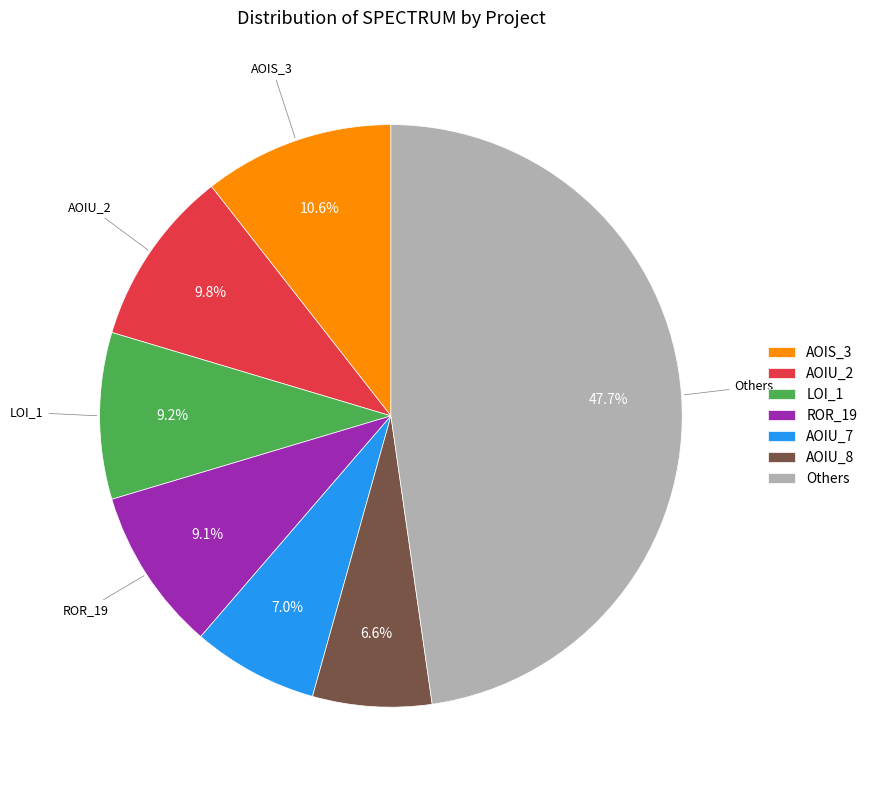

Is there a majority slice in this chart?

No